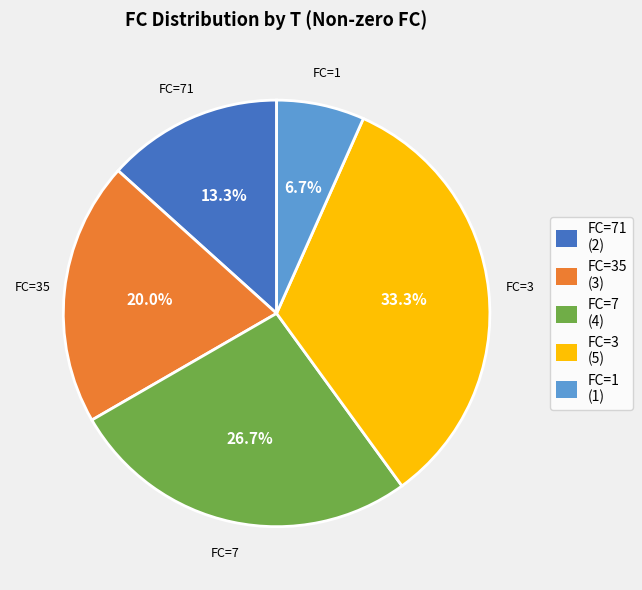

Rank the categories by value from highest to lowest.

FC=3 (5), FC=7 (4), FC=35 (3), FC=71 (2), FC=1 (1)